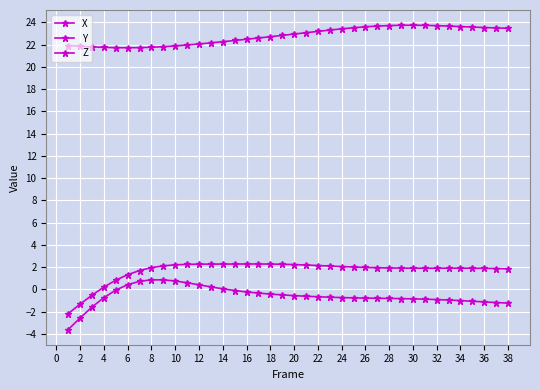

How many distinct data groups are displayed?

3